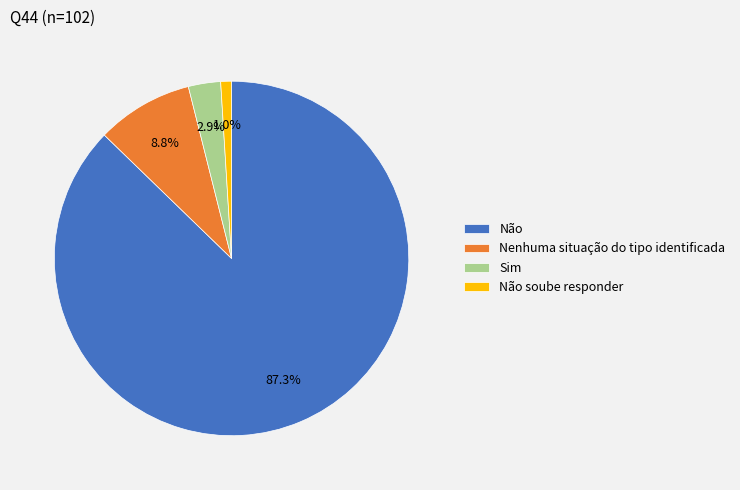

Between Sim and Nenhuma situação do tipo identificada, which is larger?

Nenhuma situação do tipo identificada